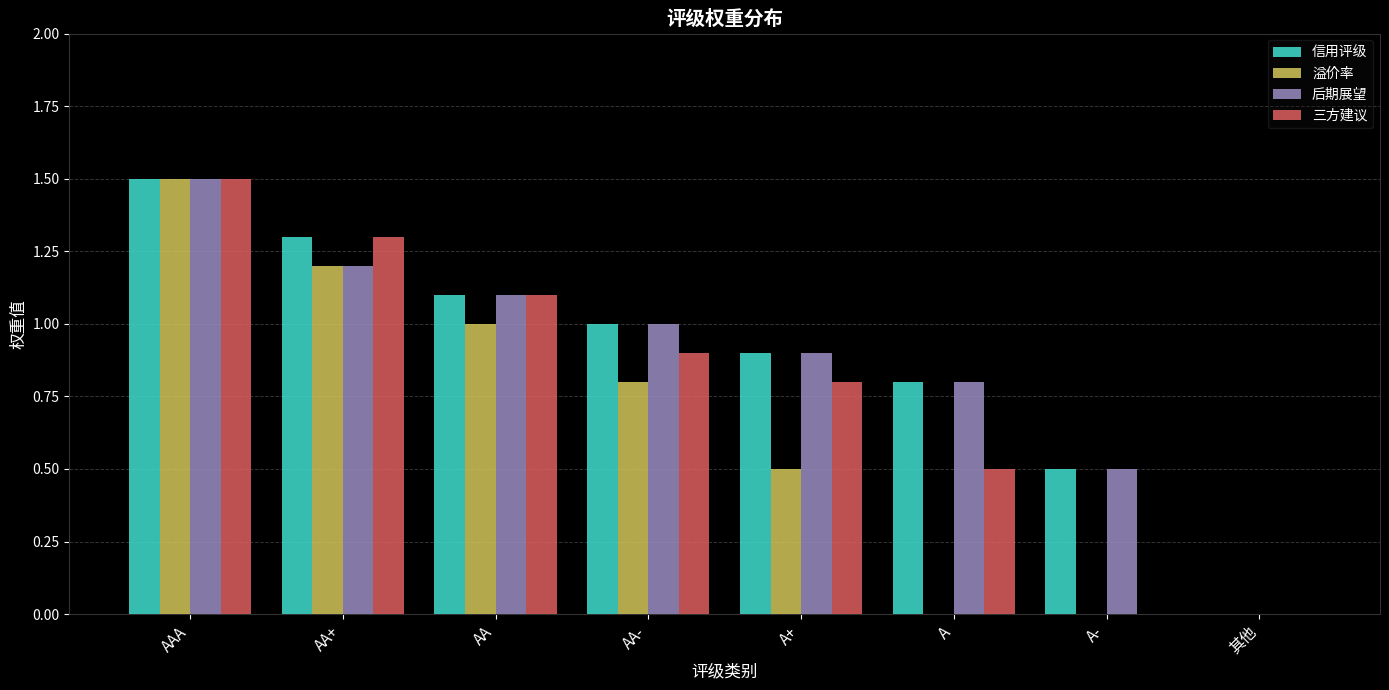

The value of 后期展望 at AA- is 1.0. True or false?

True